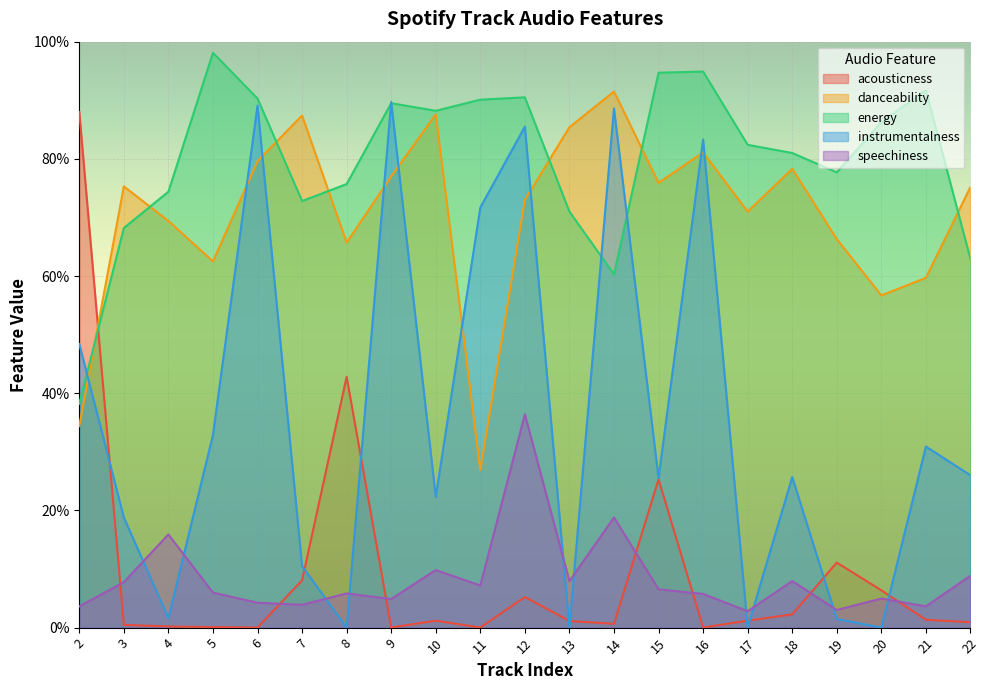

Is the value of energy at 13 greater than the value of speechiness at 12?

Yes